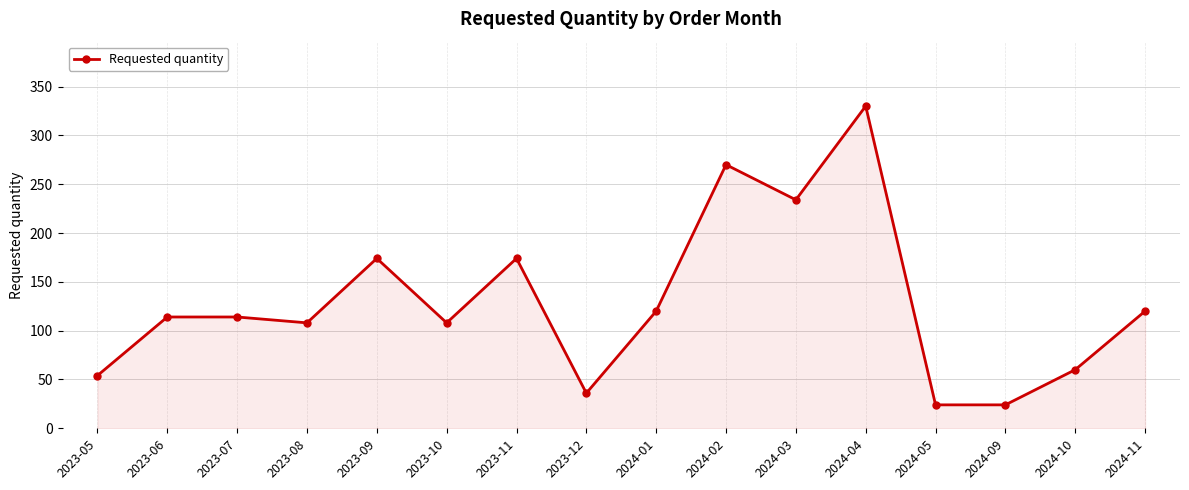

What is the sum of all values?

2064